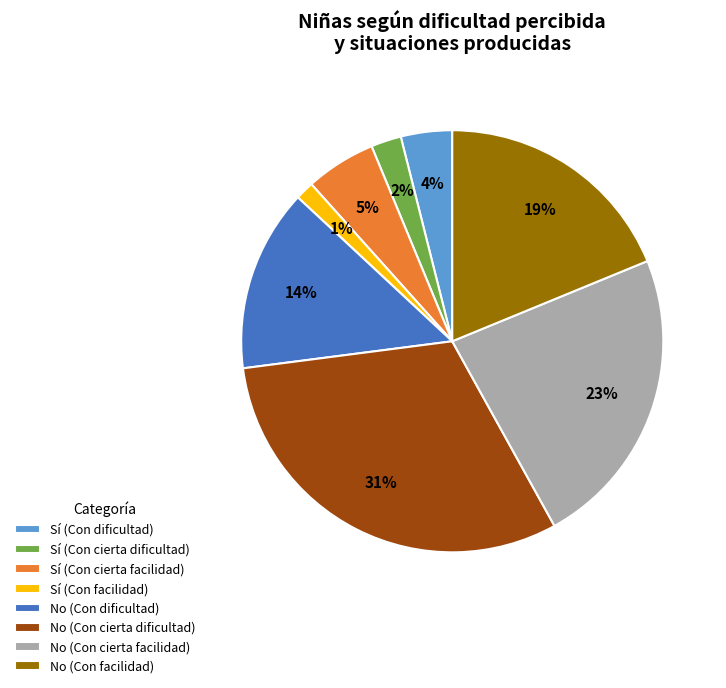

How many slices are in this pie chart?

8